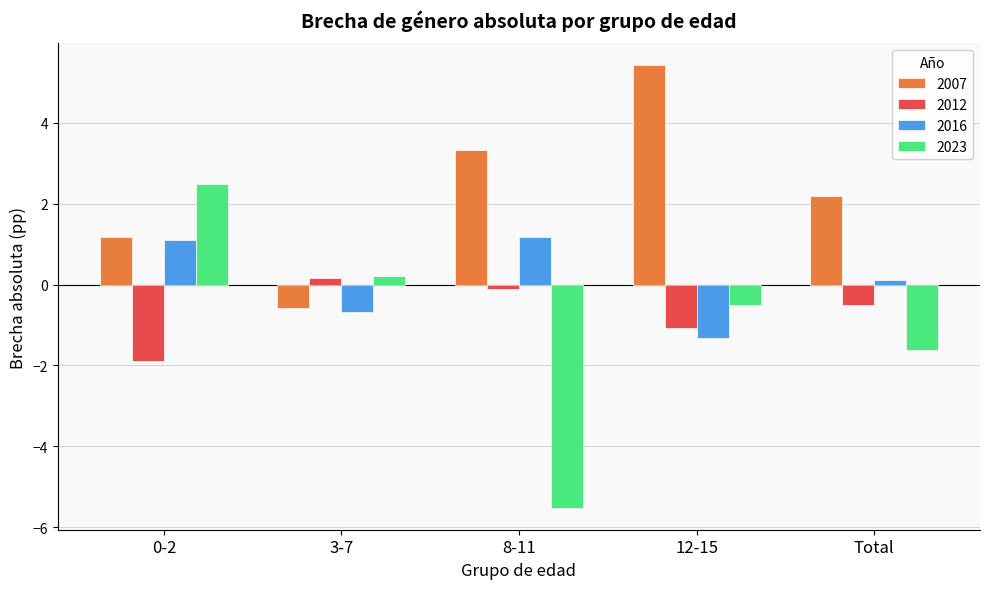

Is it true that 2012 equals 0.2 at 3-7?

True